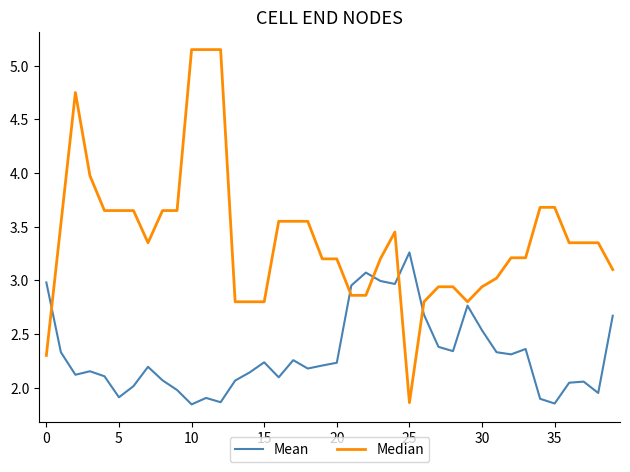

At how many categories does at least one series exceed 1?

40